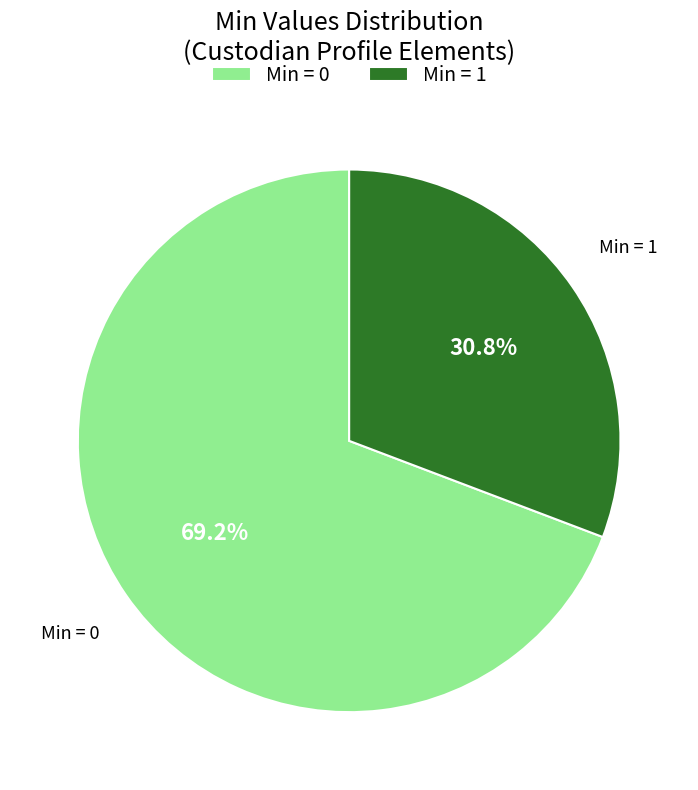

Count the number of slices in the pie.

2